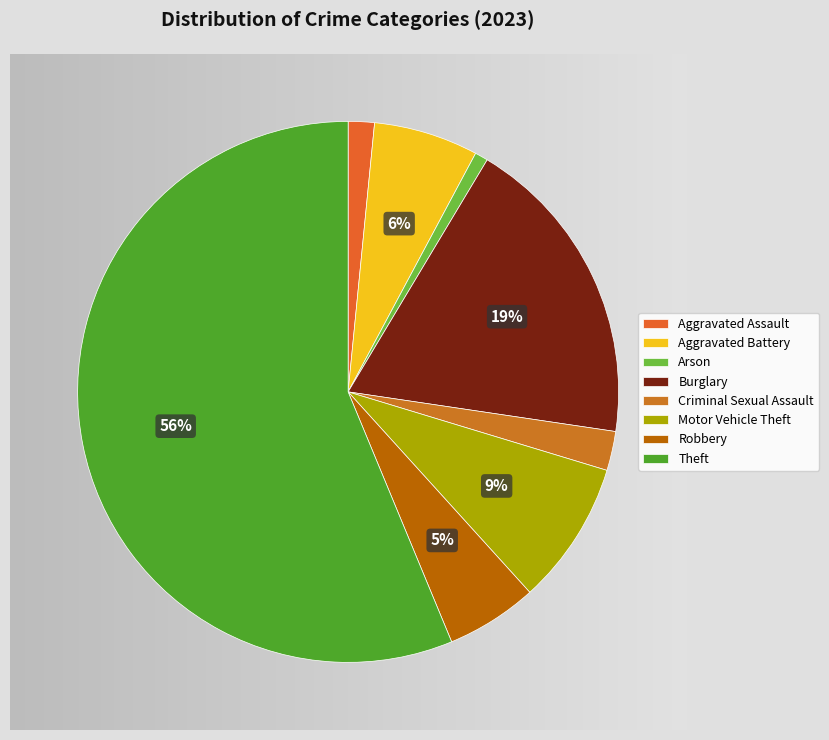

Which has a higher value, Motor Vehicle Theft or Aggravated Assault?

Motor Vehicle Theft